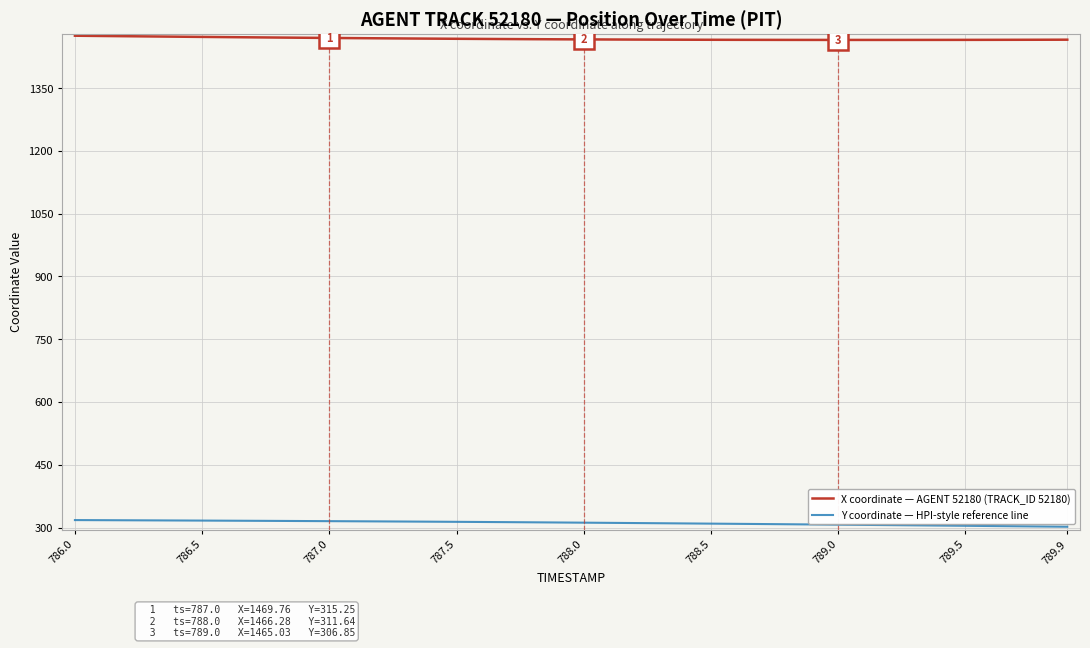

At how many categories does at least one series exceed 840?

40